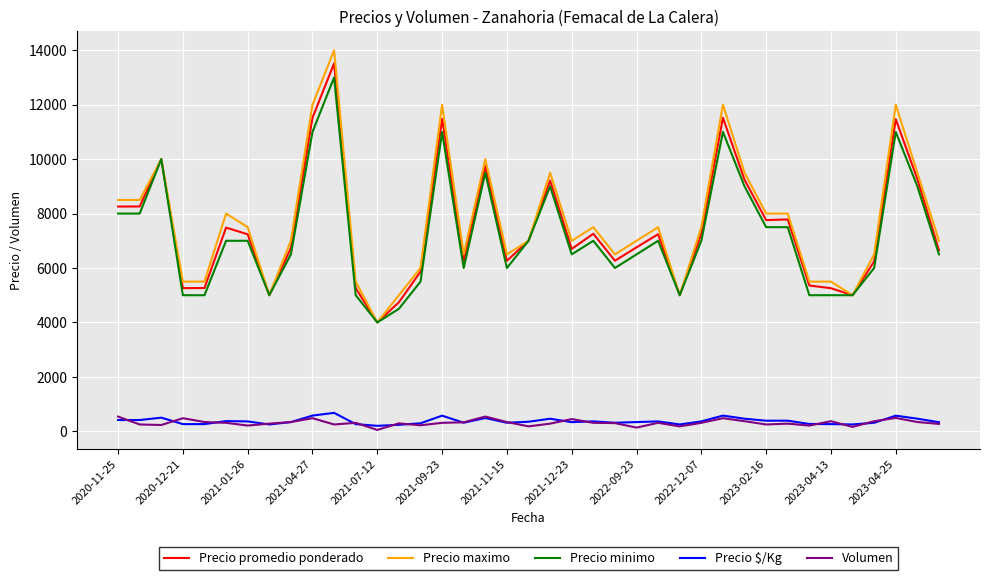

How many values in the Precio $/Kg series are below 350?

19